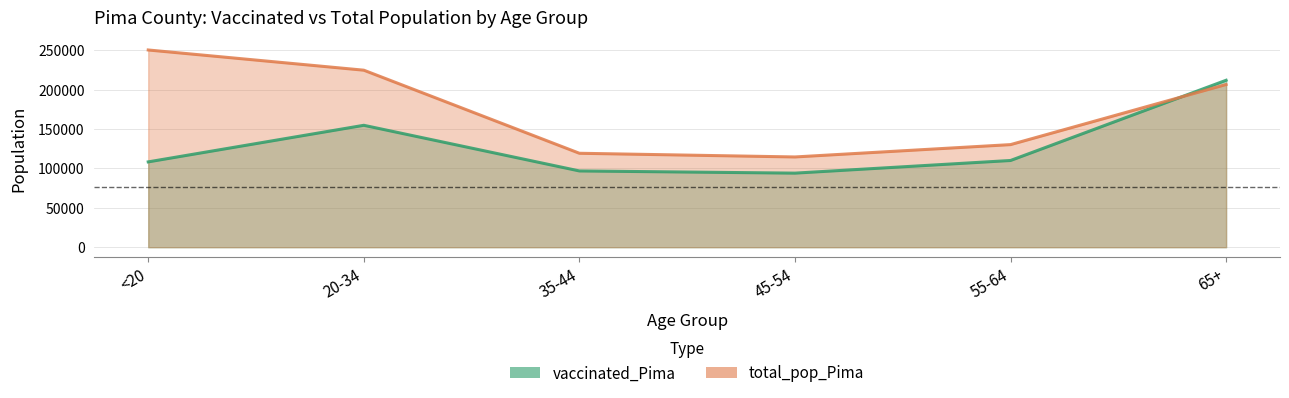

How many lines are shown in the chart?

2